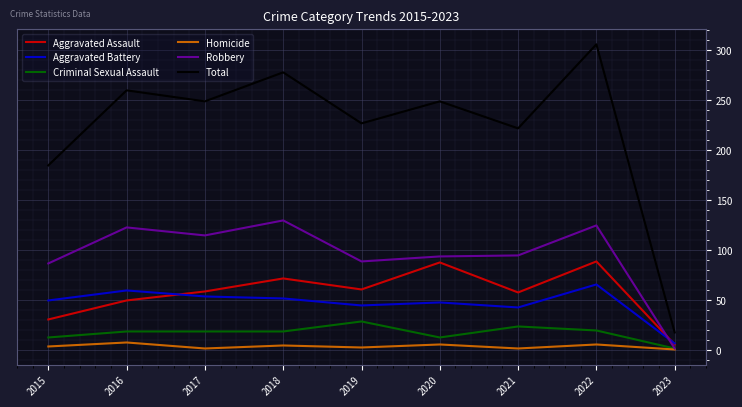

What is the total value across all series at 2019?

454